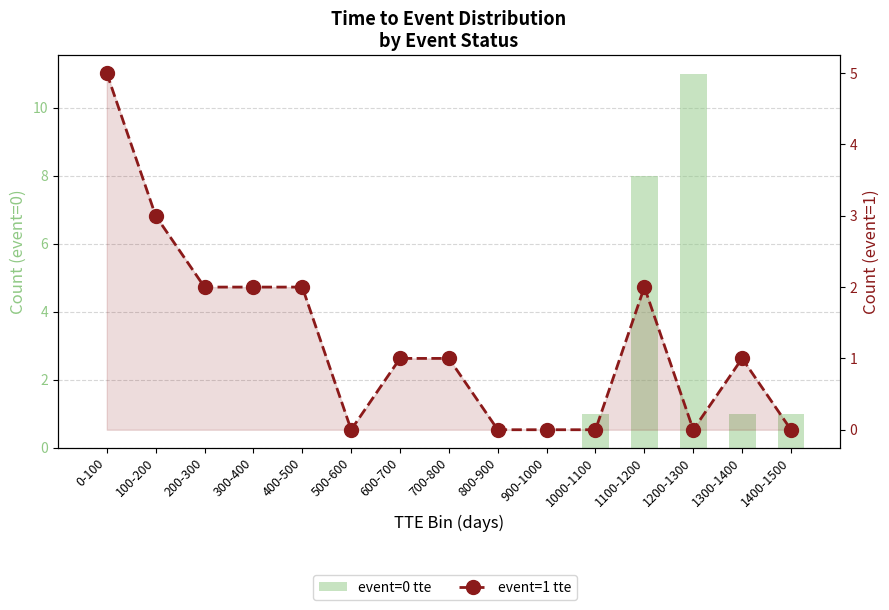

Which series has the widest spread of values?

event=0 tte